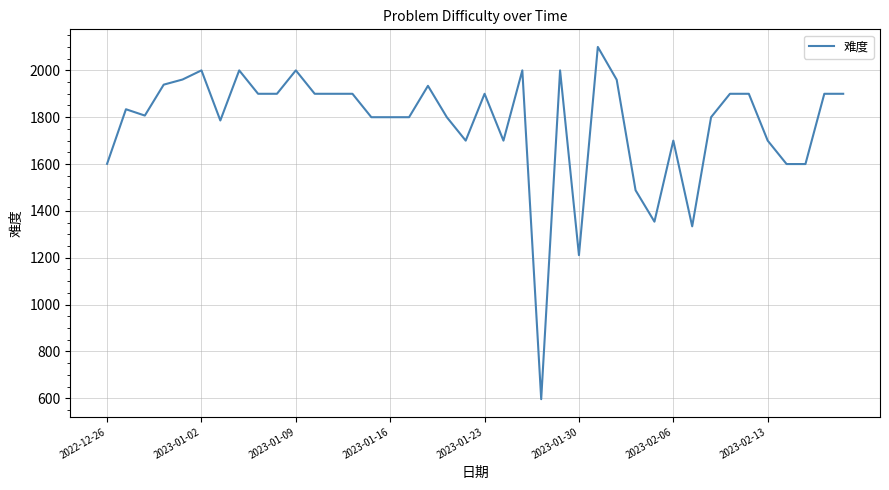

How many distinct data groups are displayed?

1